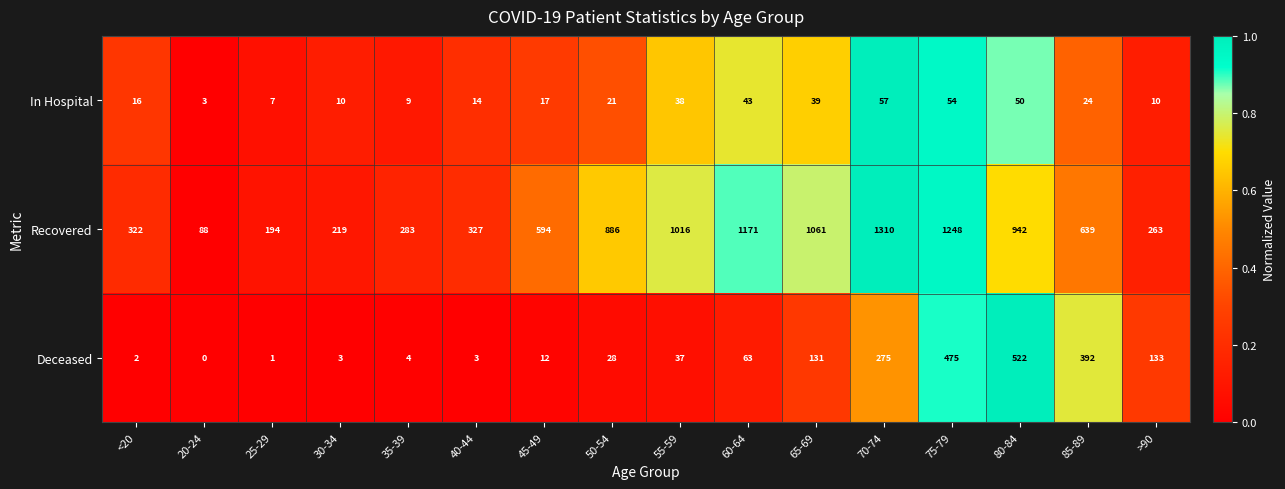

What is the difference between the highest and lowest values at <20?

320